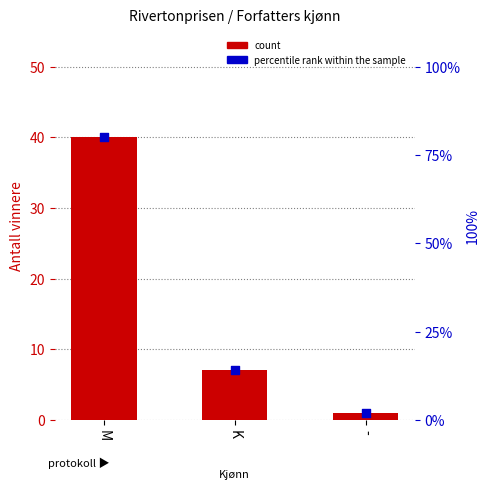

What is the total value across all series at M?

120